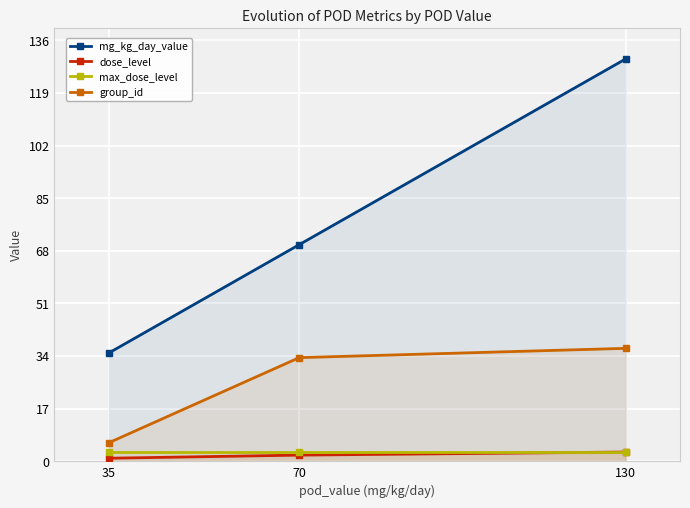

What is the lowest value of the dose_level series?

1.0